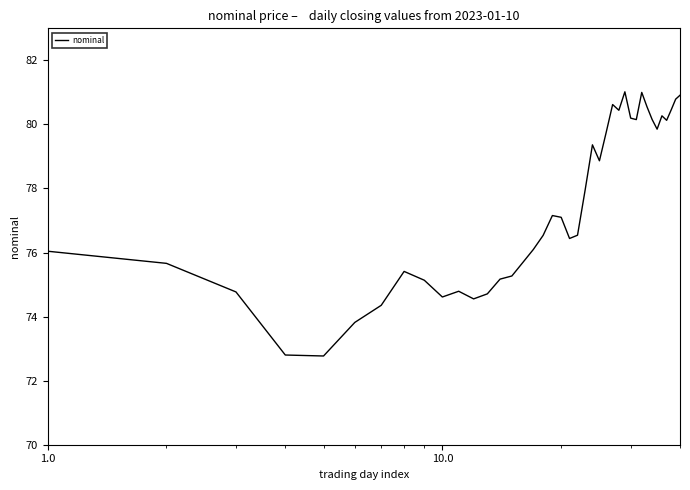

What is the maximum value shown in the chart?

81.0